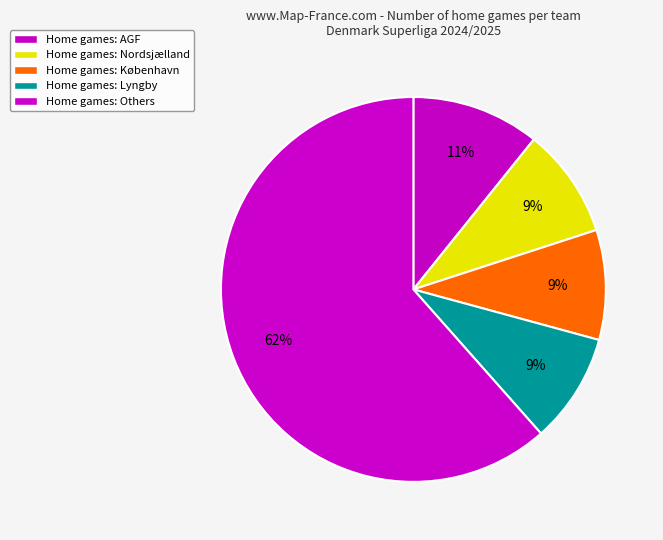

How many slices are in this pie chart?

5